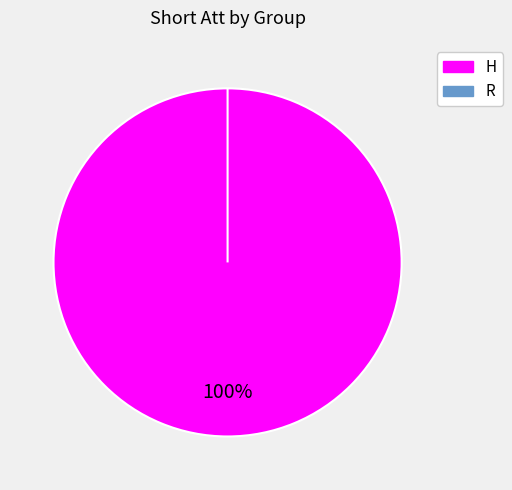

How many segments does this pie chart have?

2